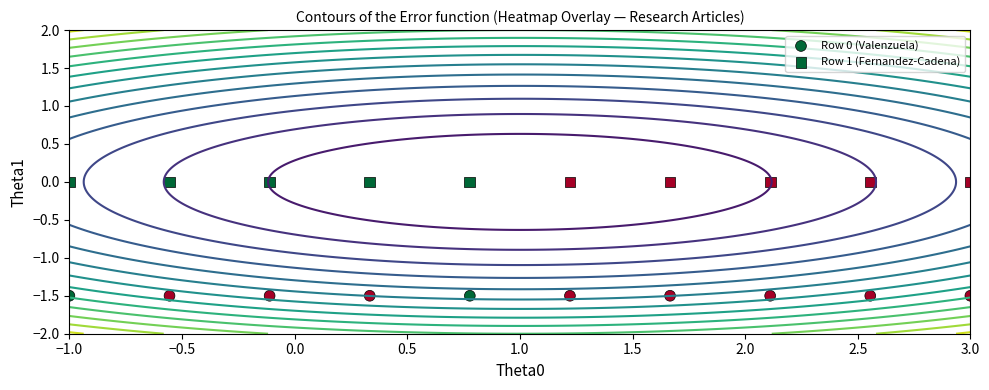

Which category has the lowest value in the Row 1 (Fernandez-Cadena) series?

−1.0